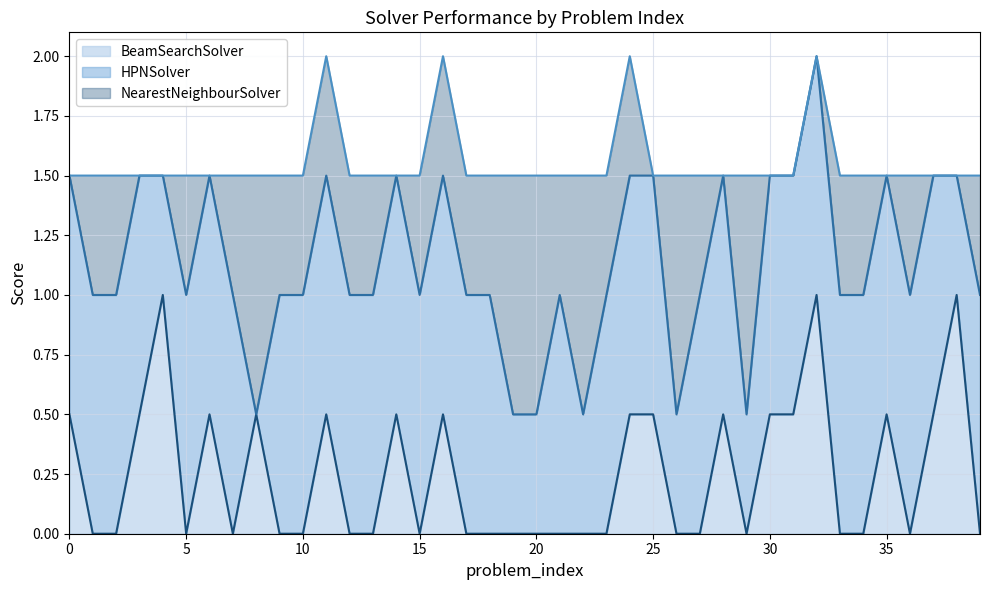

True or false: BeamSearchSolver has a value of 0.5 at 25.

True